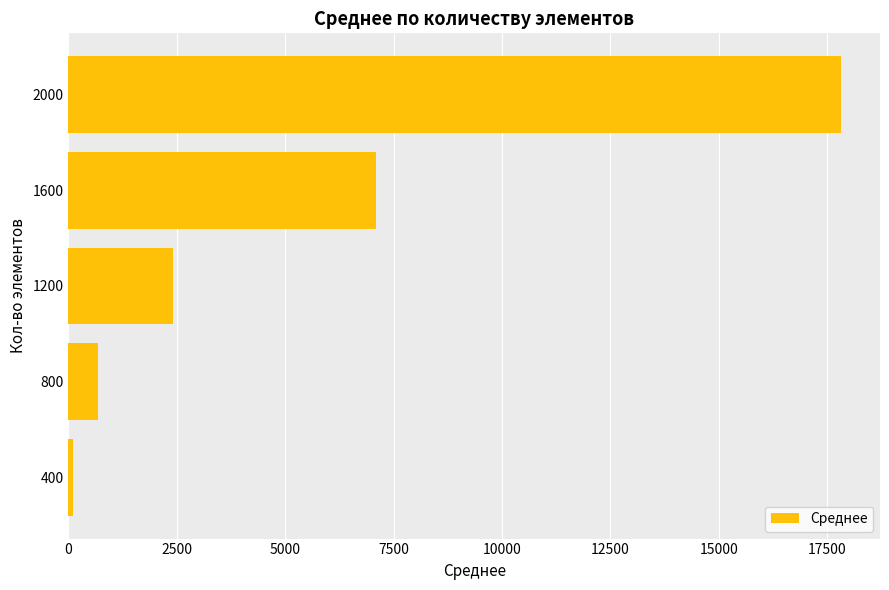

The value at 1200 is 753.0. True or false?

False